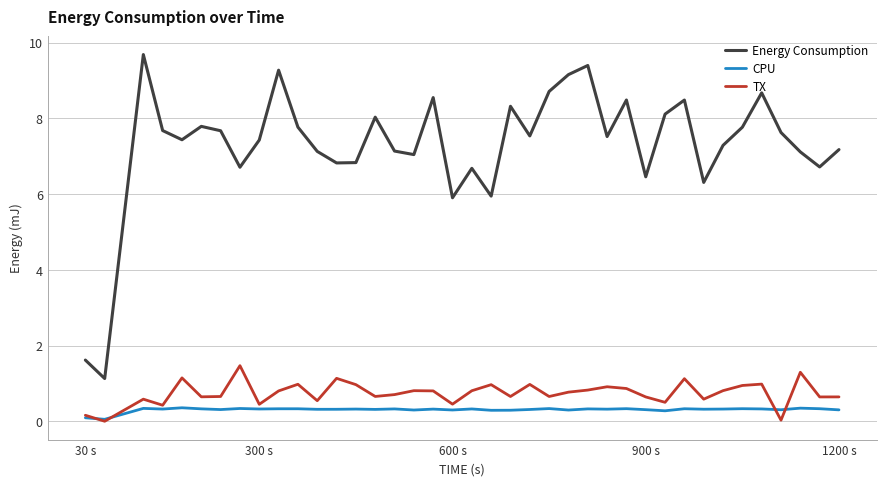

What are all the series names shown in the legend?

Energy Consumption, CPU, TX